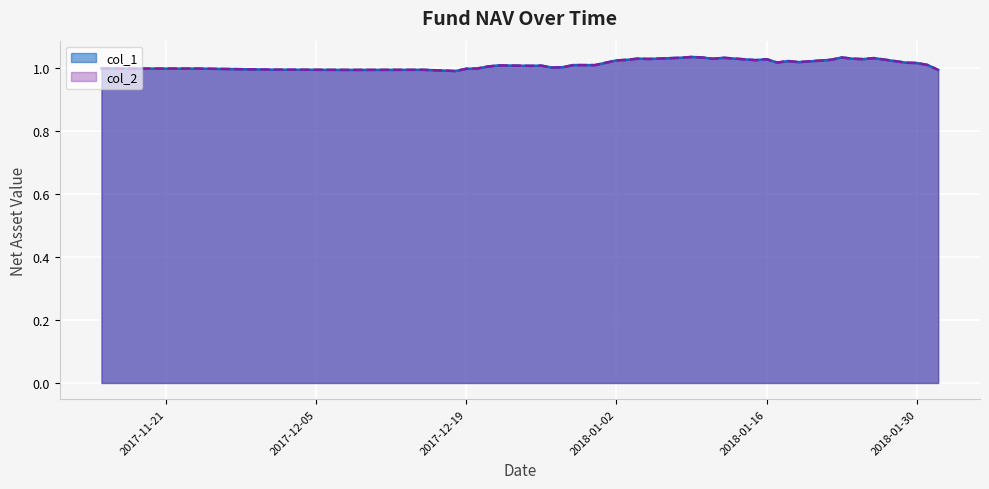

At which category does col_1 reach its first local valley?

2017-12-08